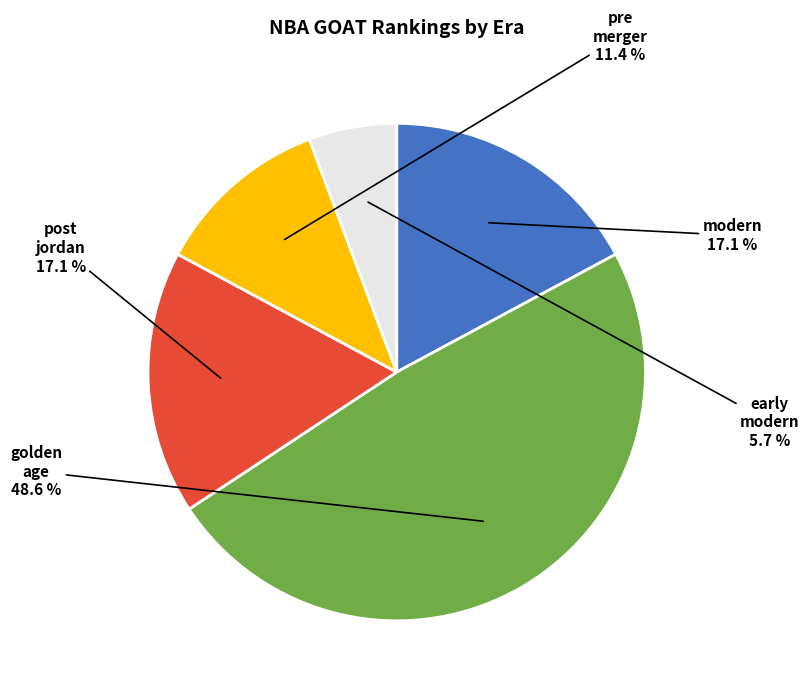

How many segments does this pie chart have?

5